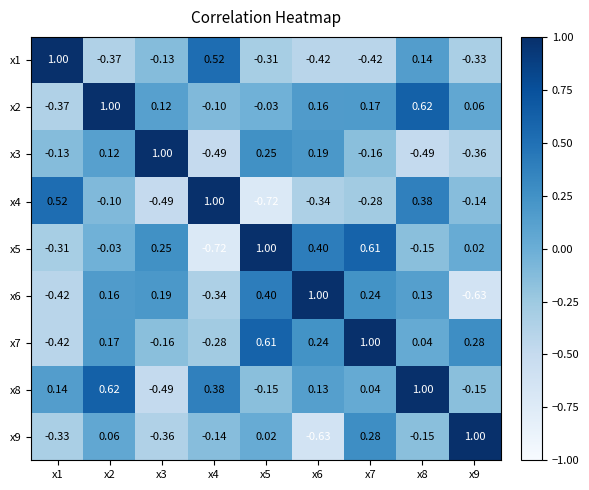

Is the value of x1 at x3 greater than the value of x4 at x8?

No